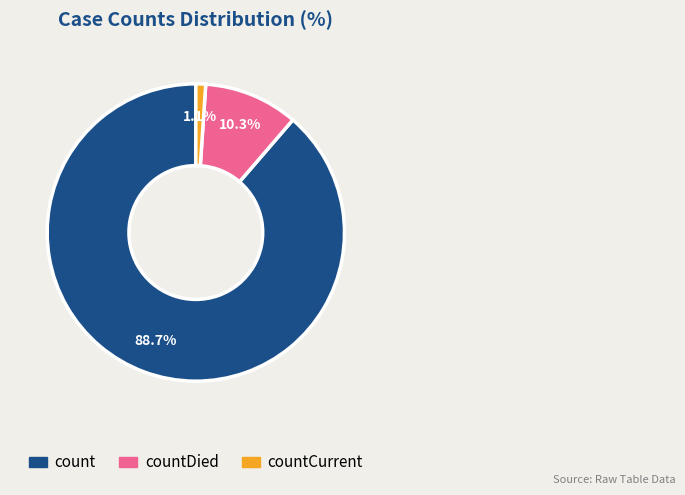

Is there a majority slice in this chart?

Yes